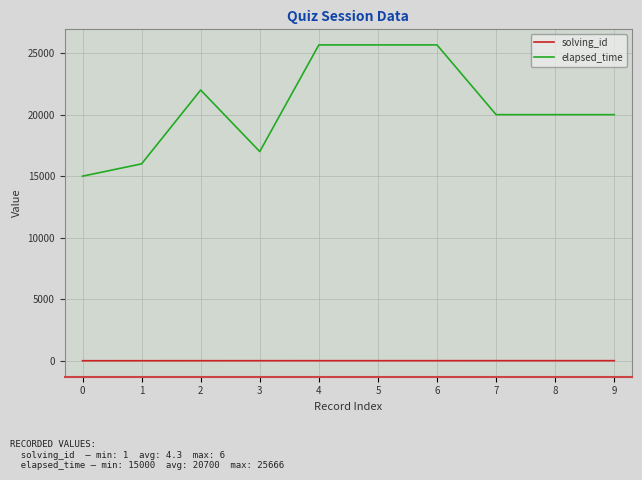

Which series has the largest total across all categories?

elapsed_time